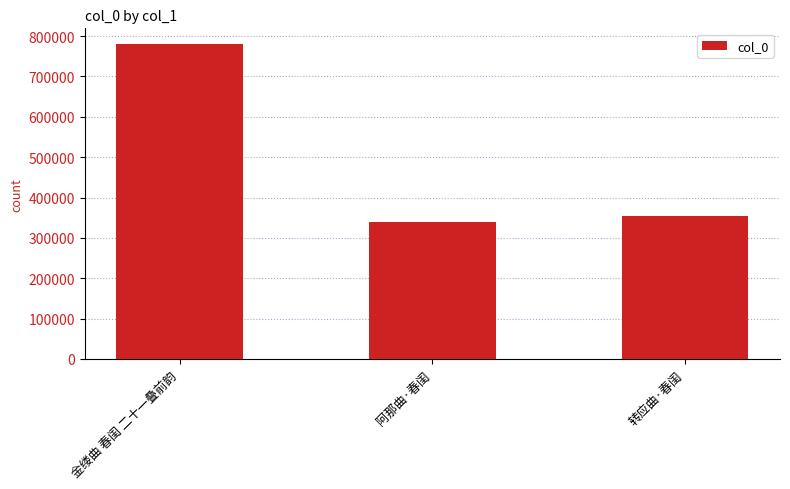

Approximately how many times larger is the value at 阿那曲·春闺 compared to 金缕曲 春闺 二十一叠前韵?

0.4